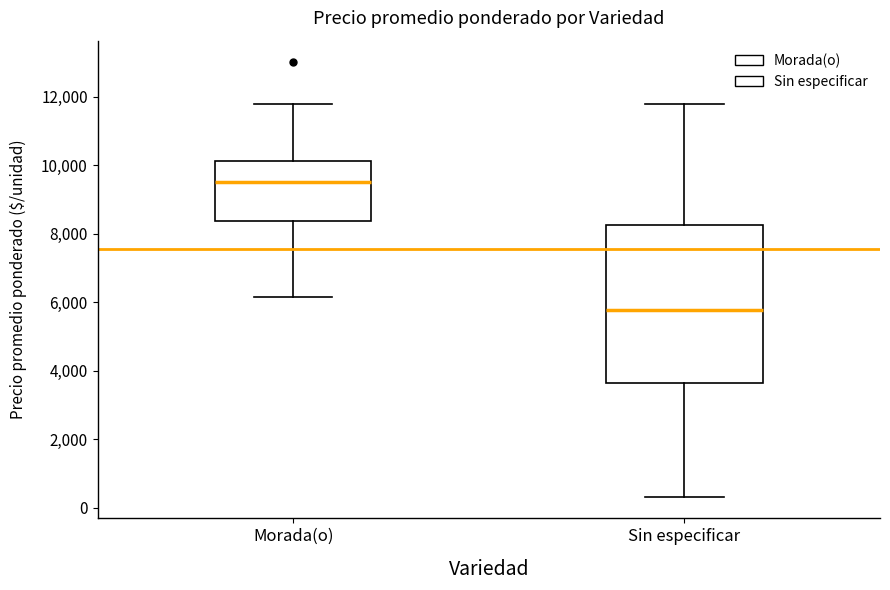

Which box's median line is the highest?

Morada(o)